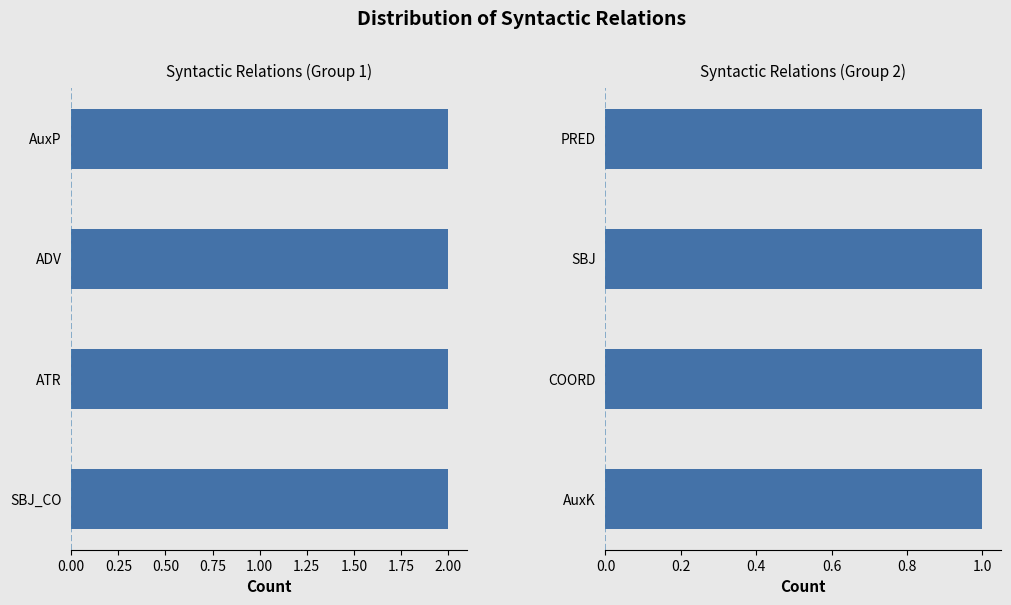

What is the difference between the maximum and minimum values?

1